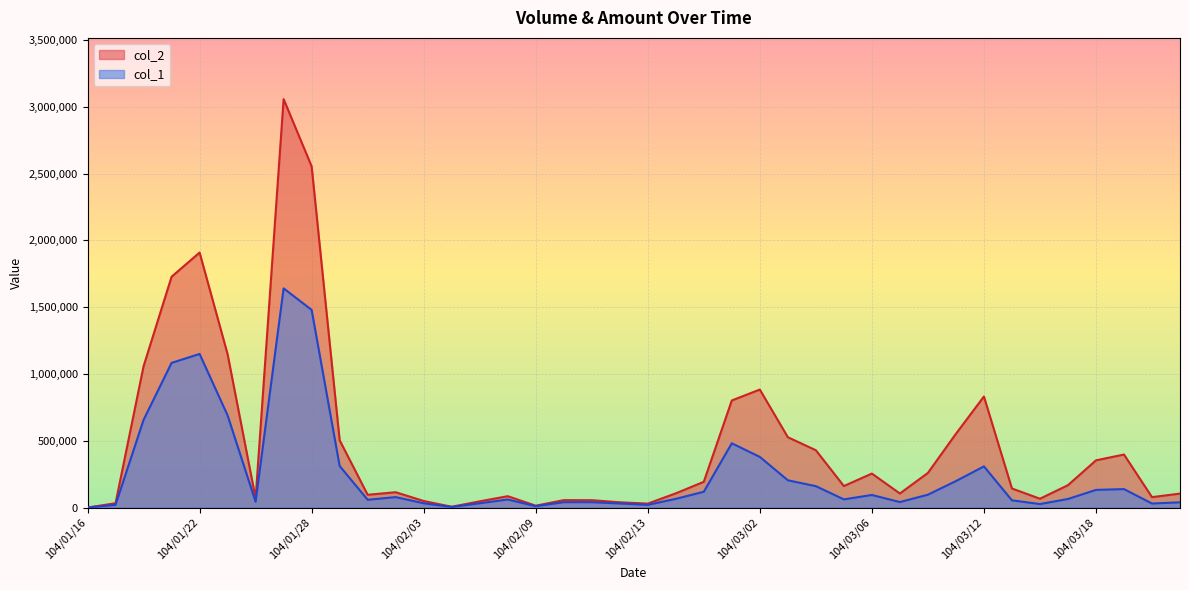

What is the average value of the col_1 series?

254150